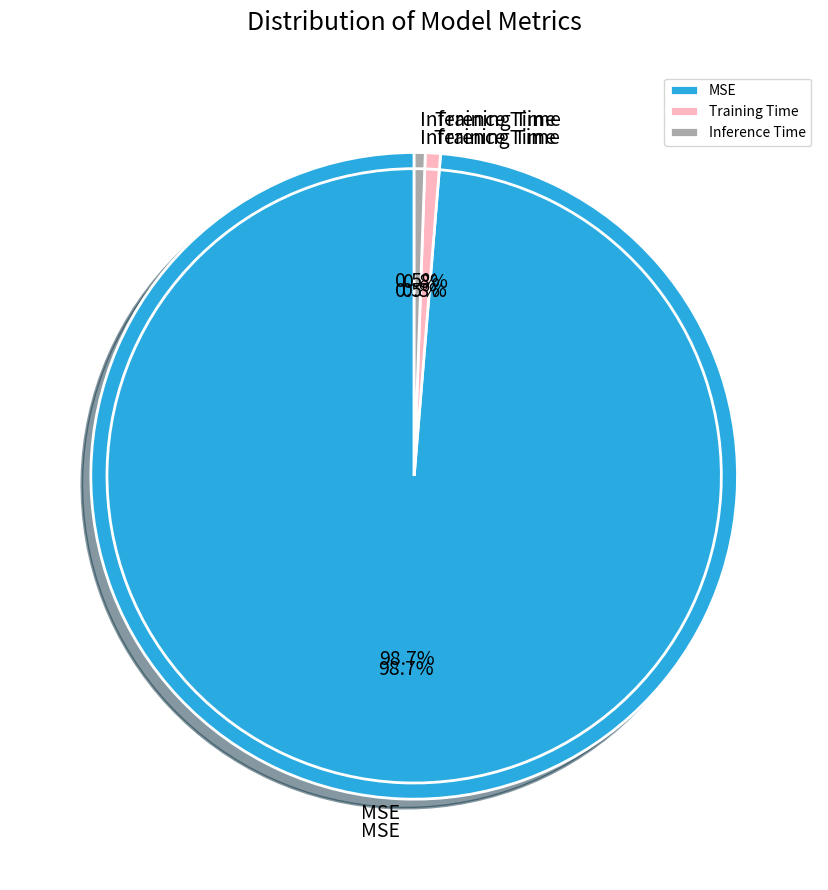

To the nearest percent, what is the difference between the largest and smallest slice percentages?

98%